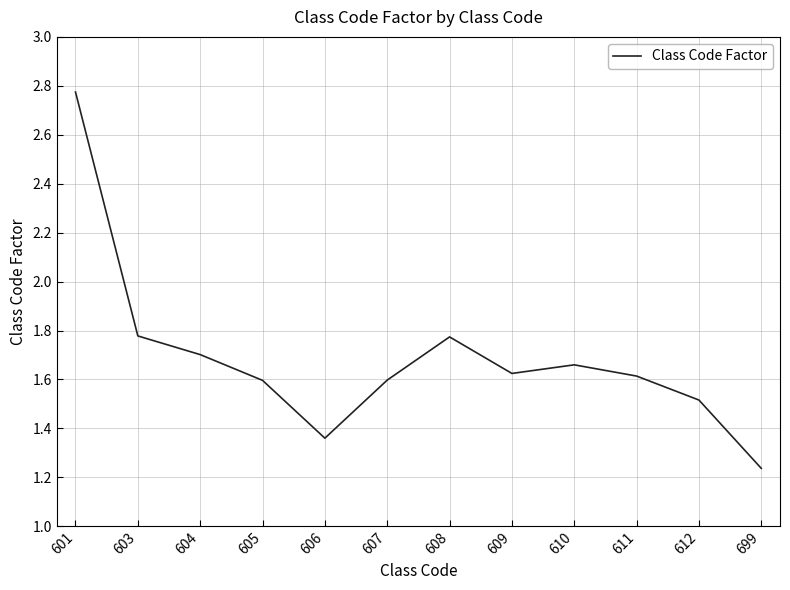

What is the change in value from 606 to 608?

+0.4